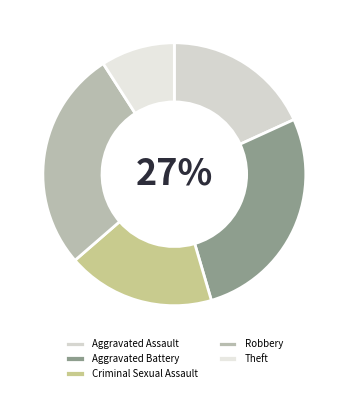

True or false: Theft accounts for 1% of the total.

False